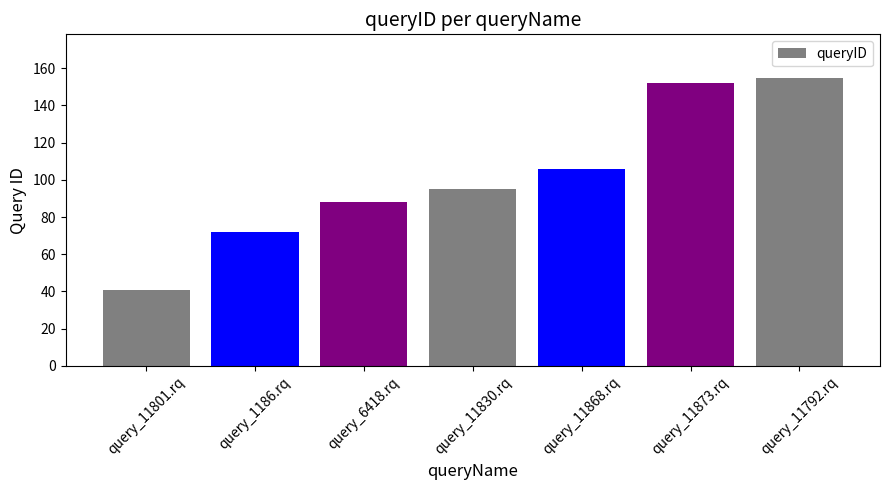

What is the average value?

101